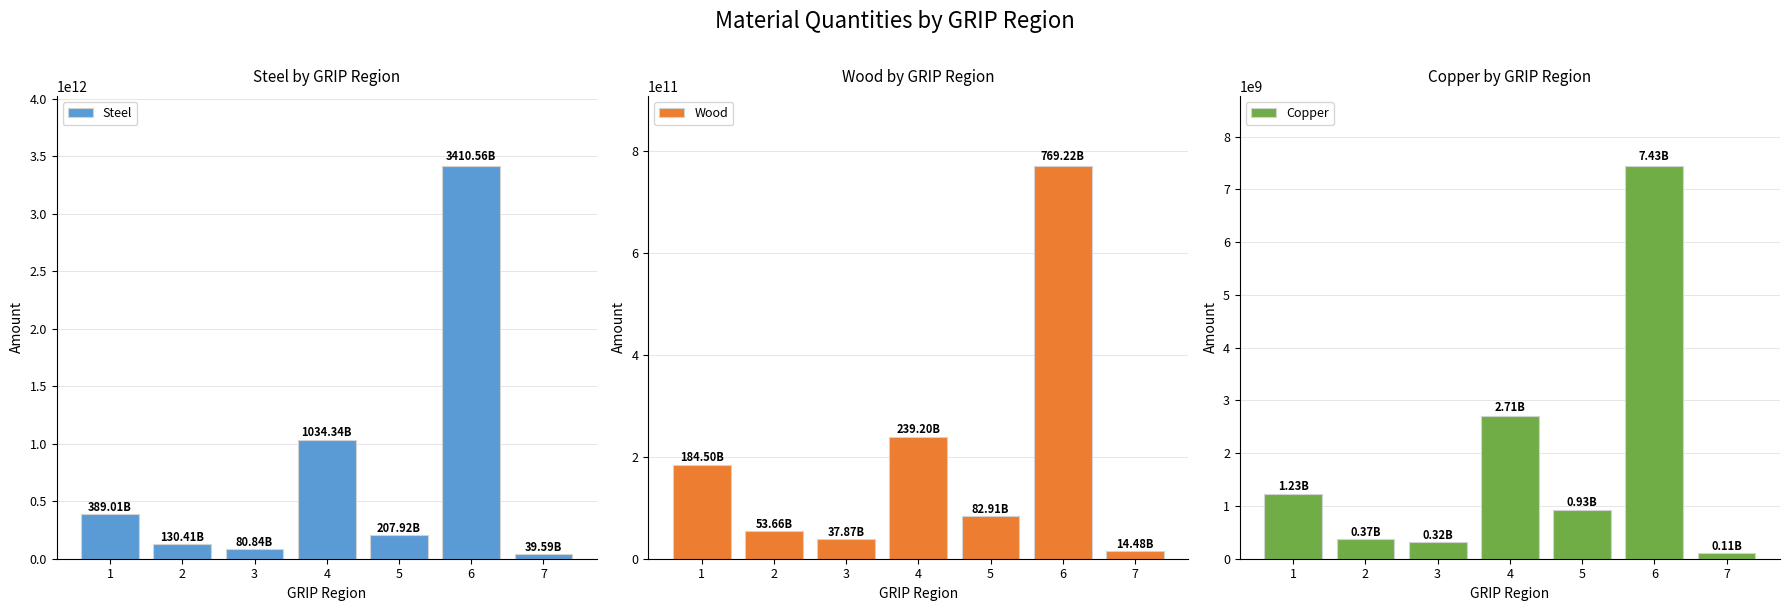

Which category has the lowest value across all series?

7